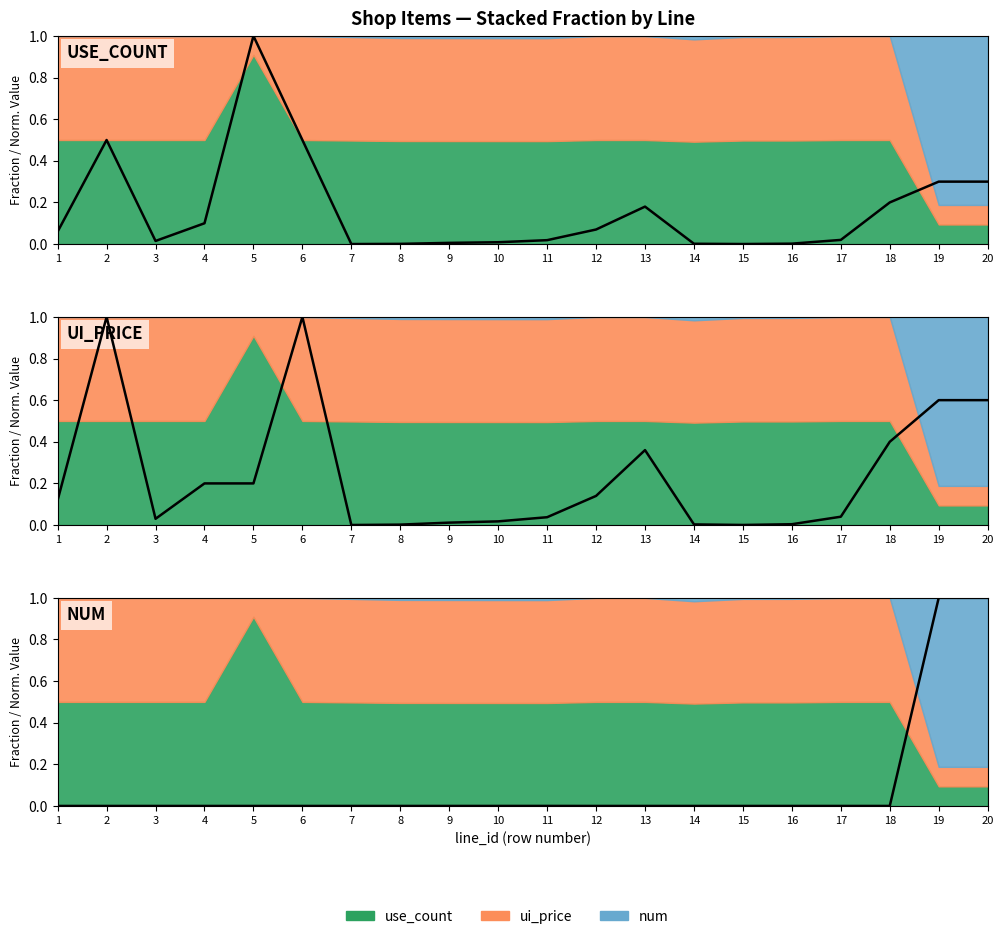

True or false: use_count (line) has more than 0 points higher than both neighbors.

True